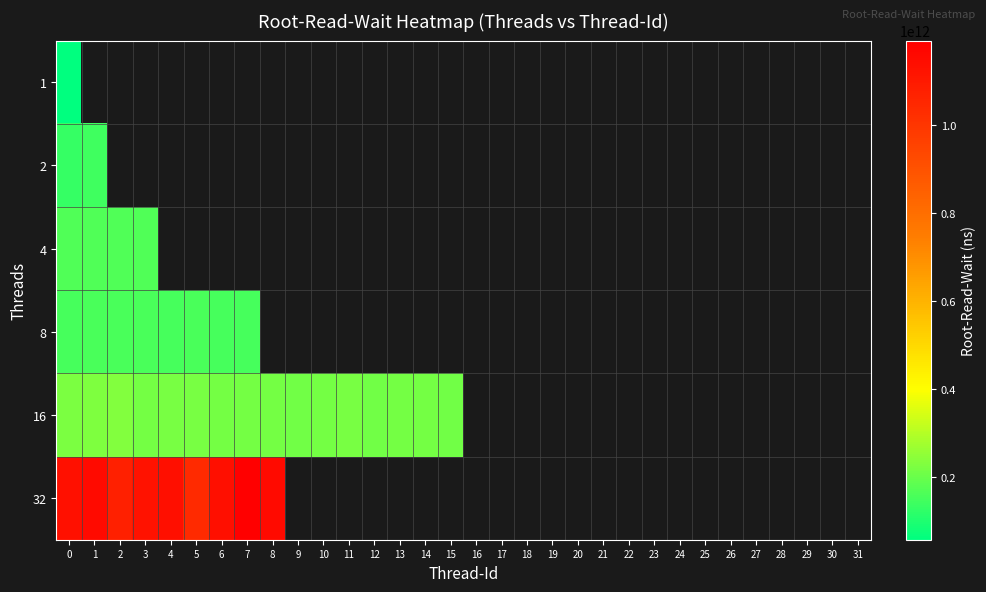

Which category has the highest value across all series?

7